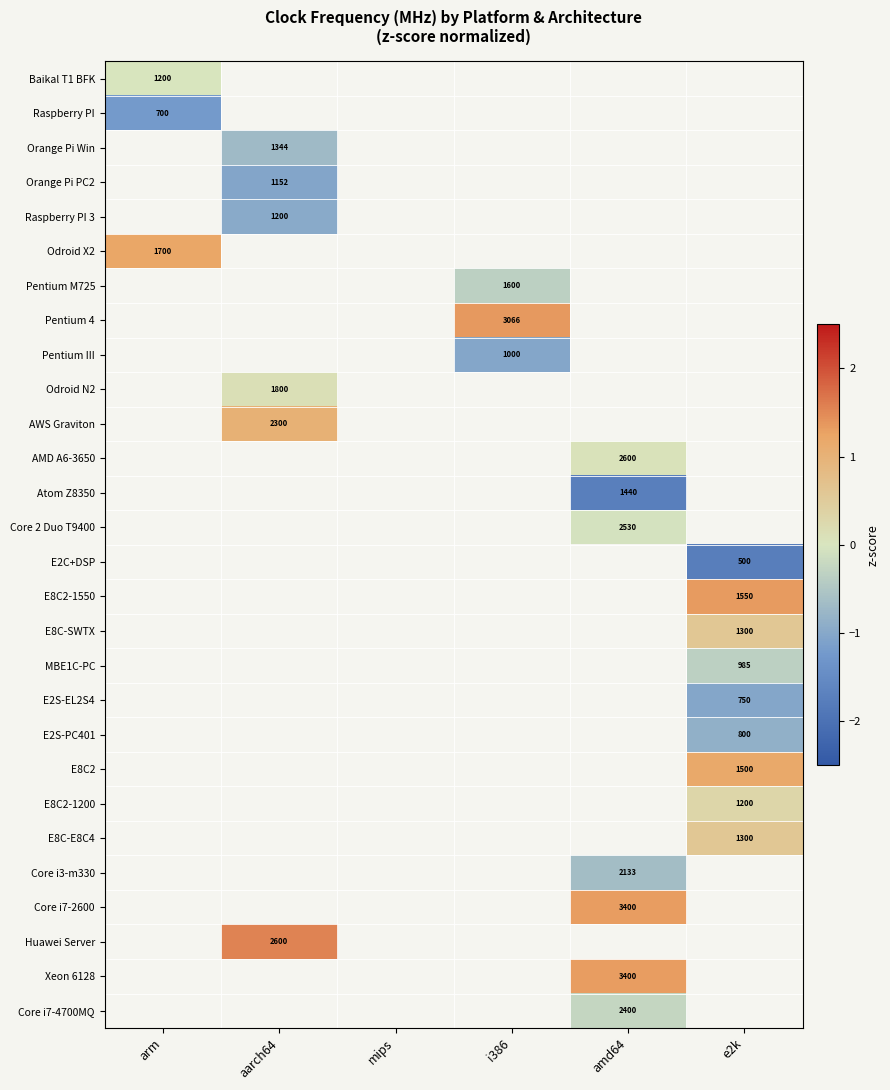

The Atom Z8350 series shows 1440 at amd64. True or false?

True